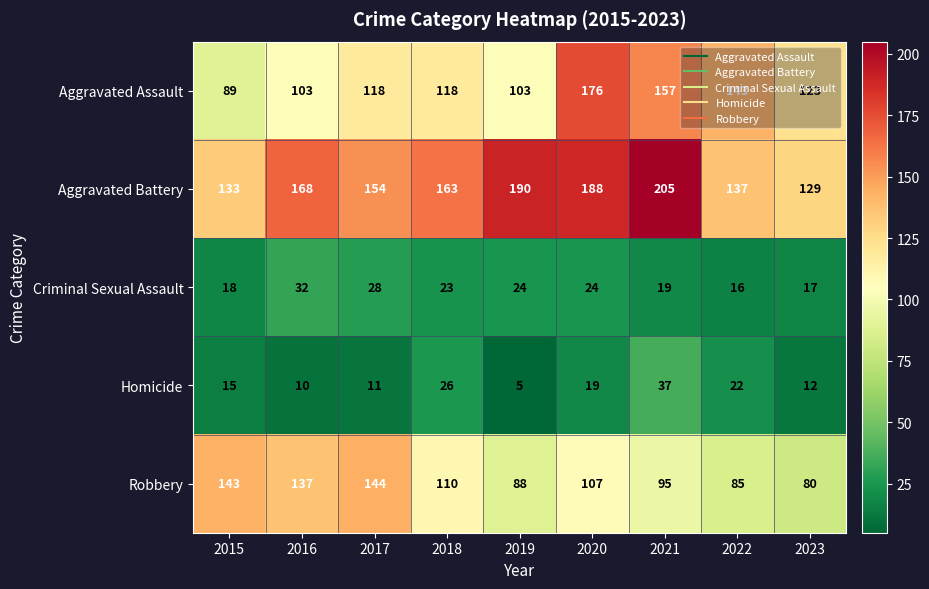

Which label corresponds to the largest value in the chart?

2021